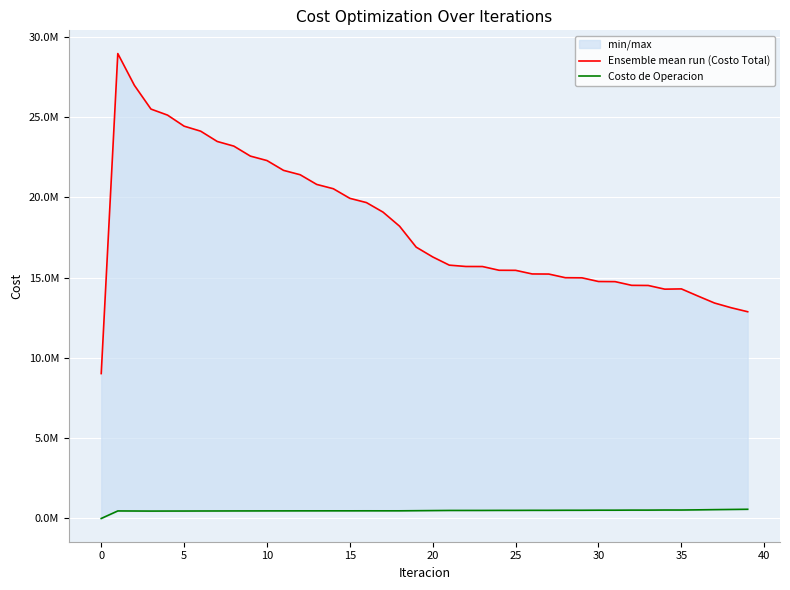

Rank the series by their average value, from highest to lowest.

Ensemble mean run (Costo Total), Costo de Operacion